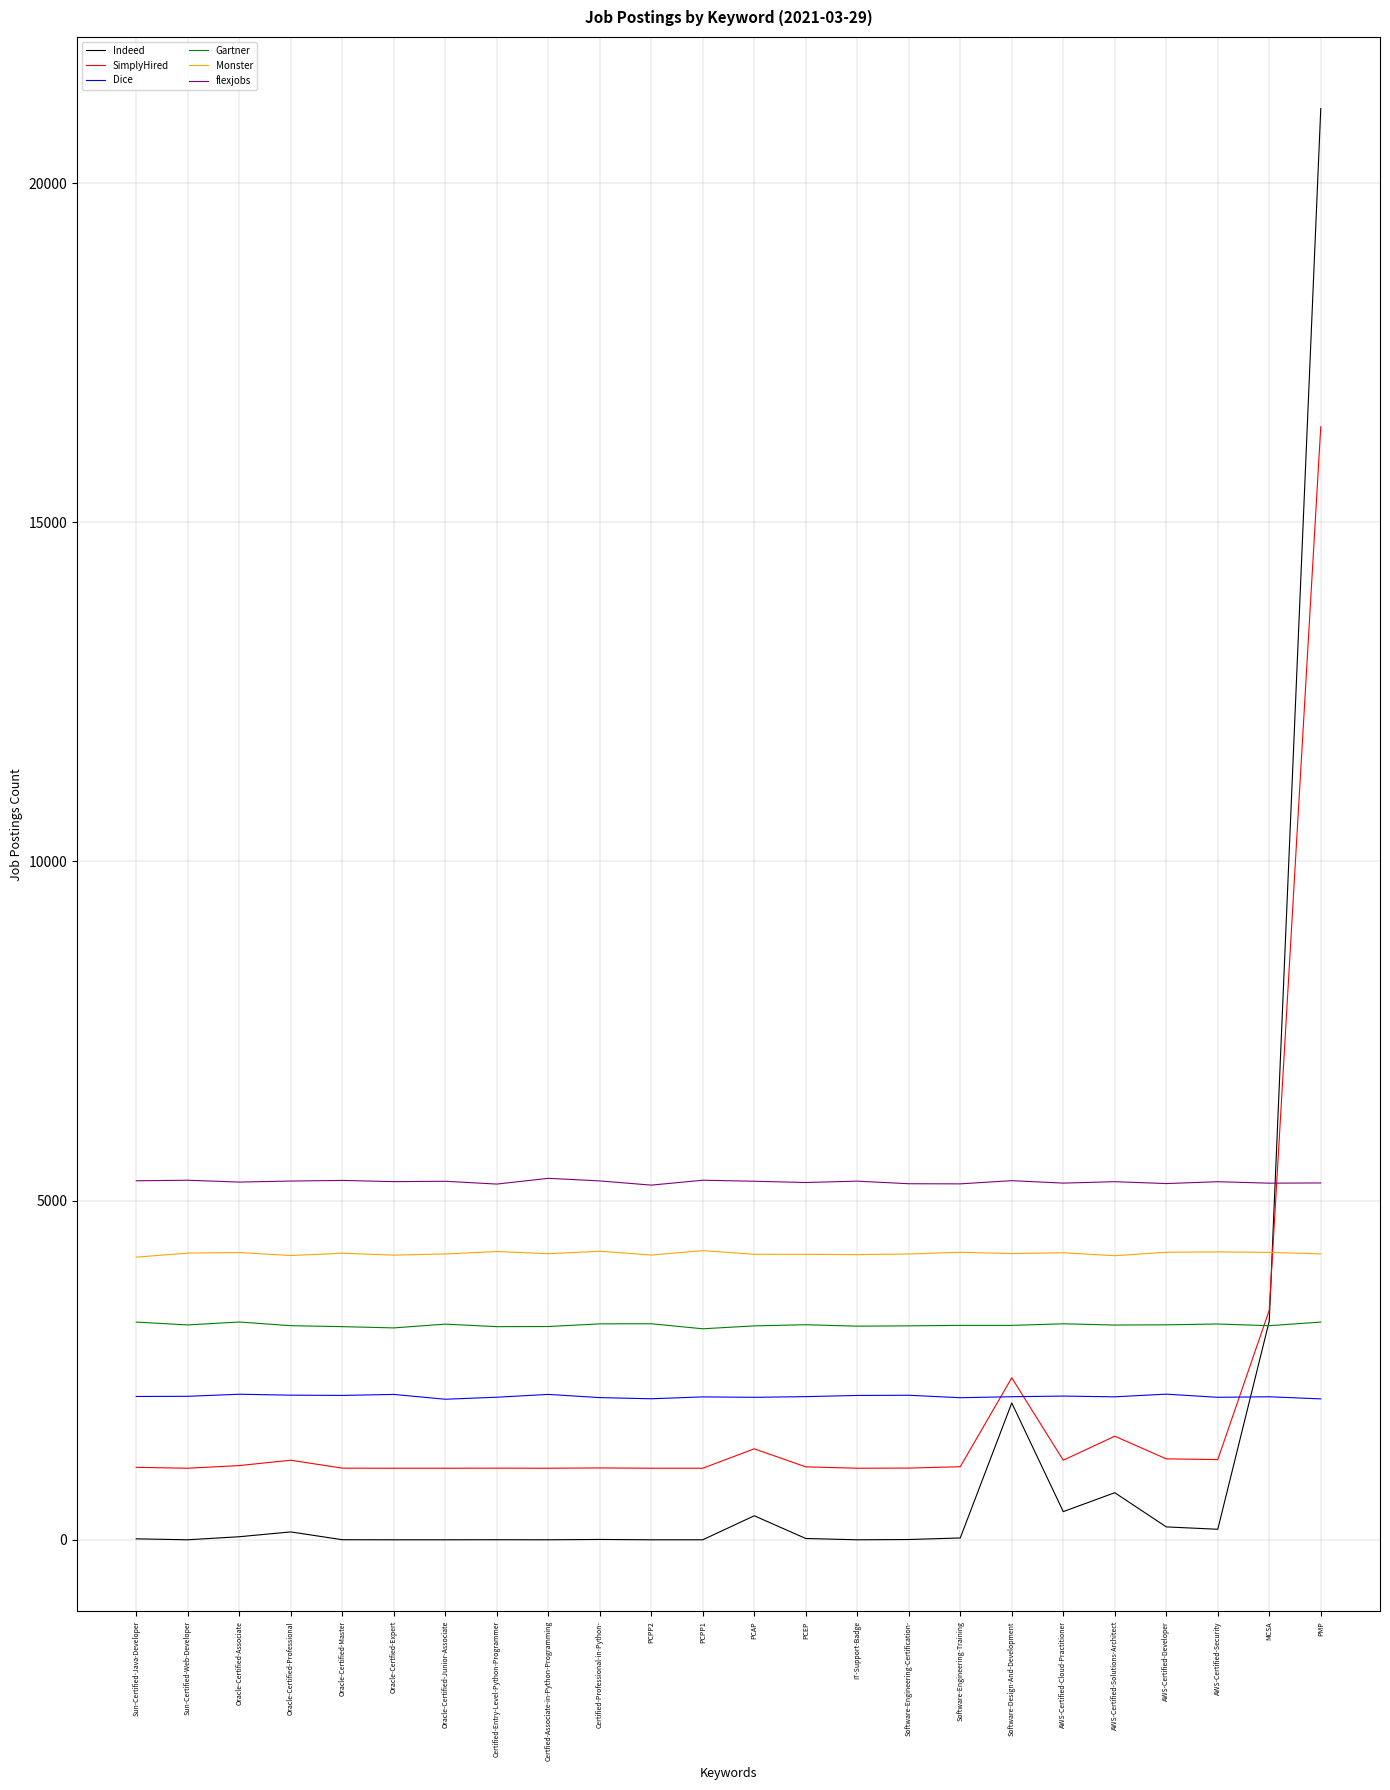

List the labels in order of Gartner value, largest first.

Oracle-Certified-Associate, PMP, Sun-Certified-Java-Developer, PCPP2, AWS-Certified-Cloud-Practitioner, Certified-Professional-in-Python-, AWS-Certified-Security, Oracle-Certified-Junior-Associate, PCEP, AWS-Certified-Developer, Sun-Certified-Web-Developer, AWS-Certified-Solutions-Architect, Software-Design-And-Development, Software-Engineering-Training, Oracle-Certified-Professional, MCSA, Software-Engineering-Certification-, PCAP, IT-Support-Badge, Certfied-Associate-in-Python-Programming, Oracle-Certified-Master, Certified-Entry-Level-Python-Programmer, Oracle-Certfied-Expert, PCPP1